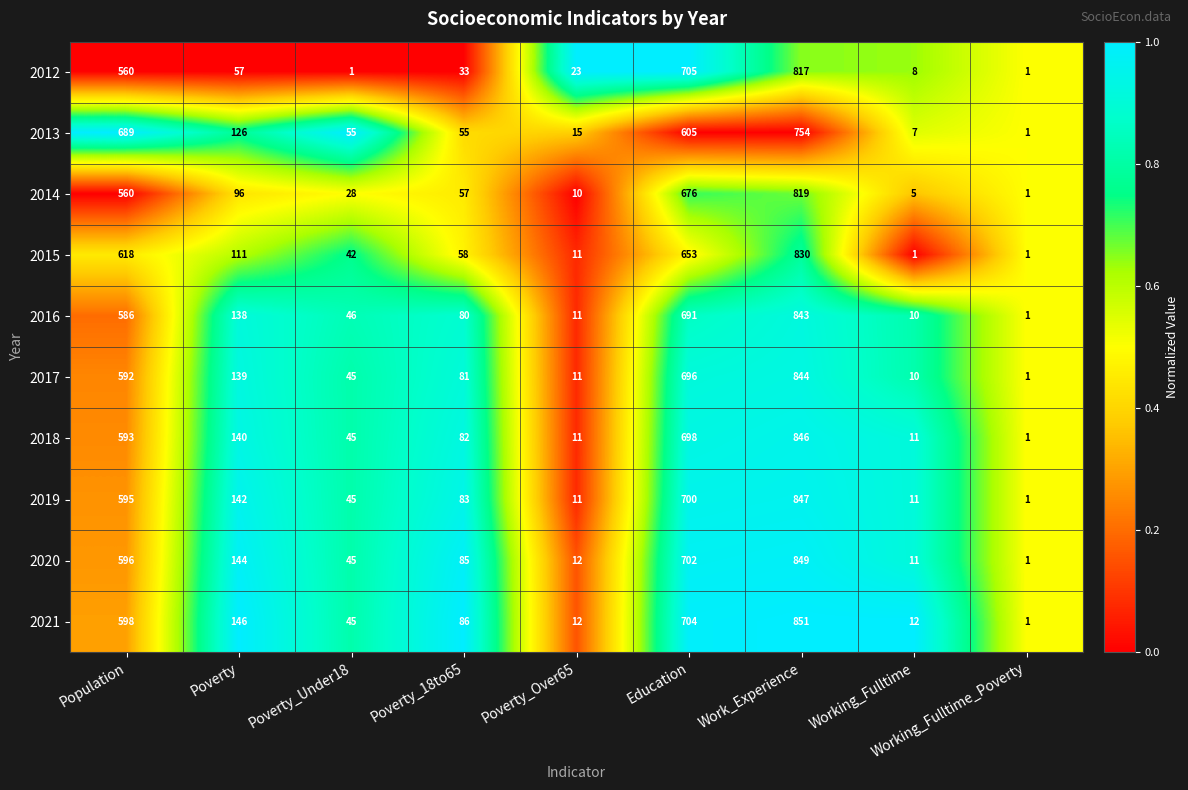

Which category has the highest value across all series?

Work_Experience